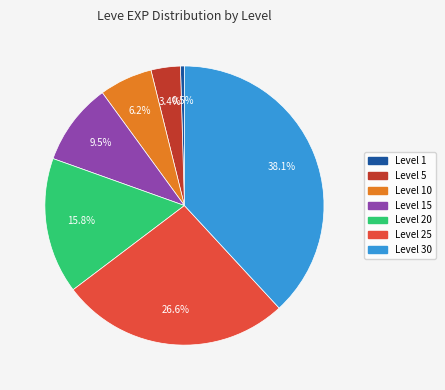

Does any single category account for the majority?

No